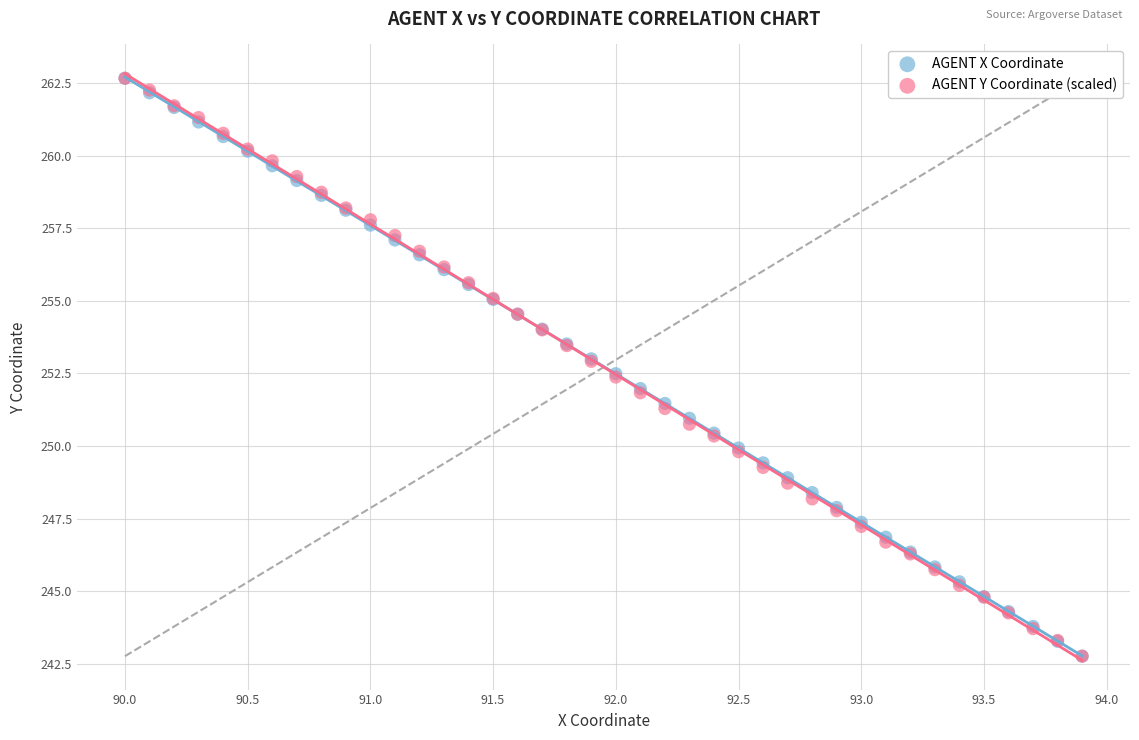

What are all the series names shown in the legend?

AGENT X Coordinate, AGENT Y Coordinate (scaled)